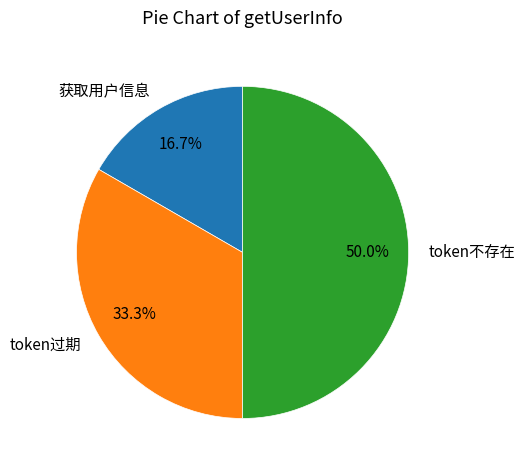

To the nearest percent, what is the combined percentage of token不存在 and 获取用户信息?

67%